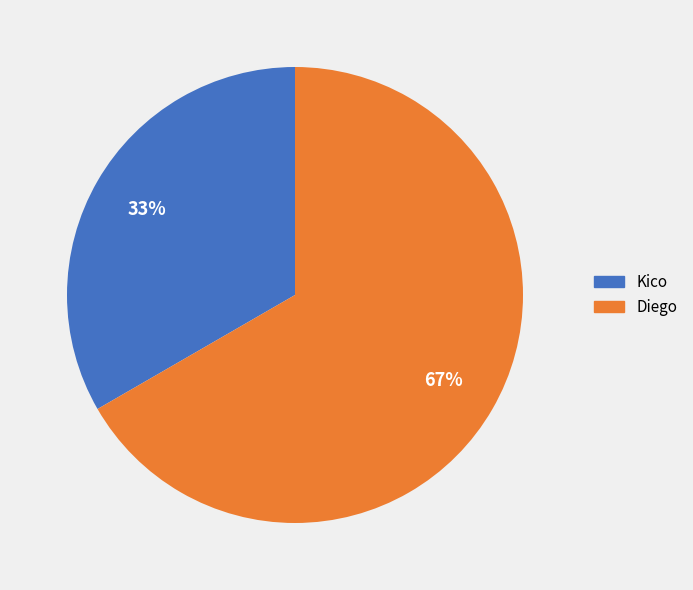

Rank the categories by value from lowest to highest.

Kico, Diego